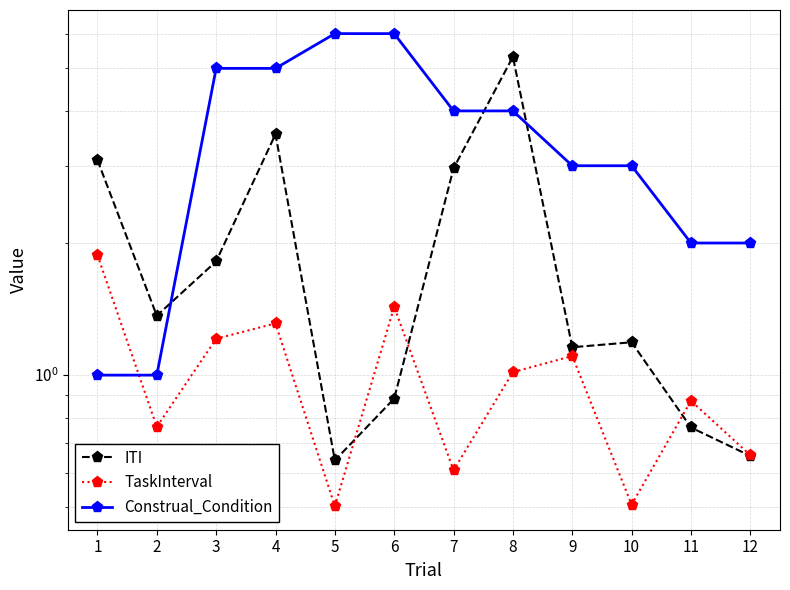

Where do ITI and Construal_Condition first cross each other?

2 and 3